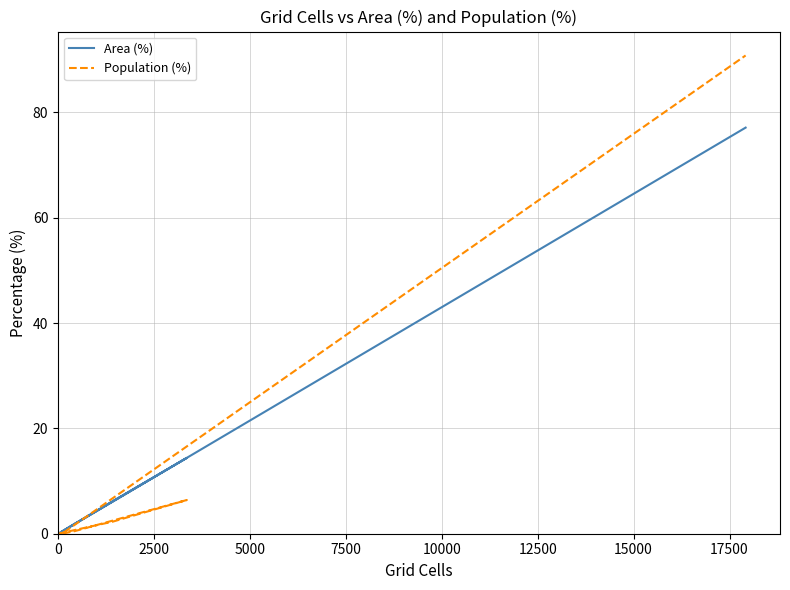

Which series has the largest total across all categories?

Area (%)